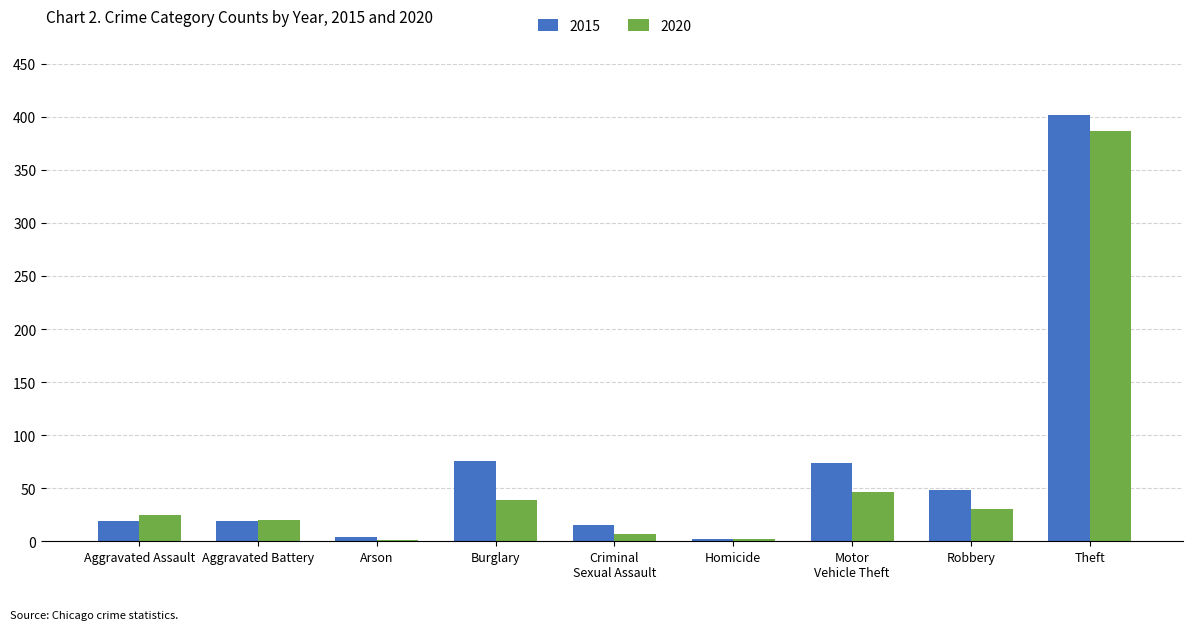

Is it true that 2020 equals 25 at Aggravated Assault?

True